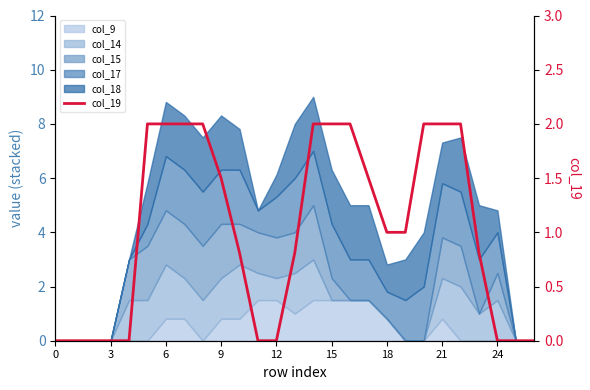

How many lines are shown in the chart?

1